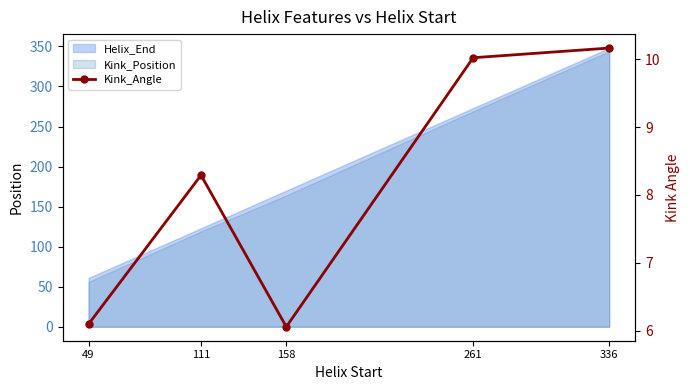

Reading left to right, extract all data points from this chart.

49=6.1	111=8.3	158=6.1	261=10.0	336=10.2